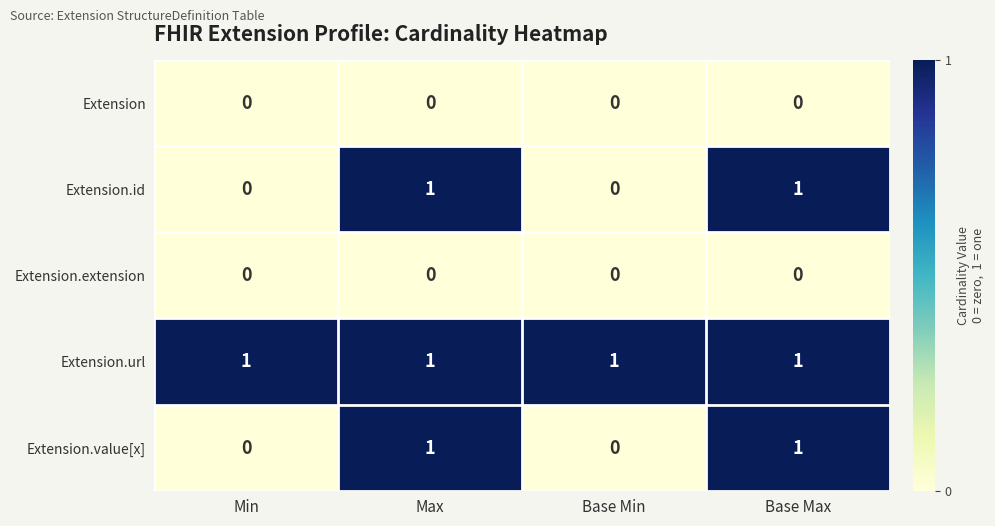

Reading left to right, extract all data points from this chart.

Extension: 0	0	0	0
Extension.id: 0	1	0	1
Extension.extension: 0	0	0	0
Extension.url: 1	1	1	1
Extension.value[x]: 0	1	0	1